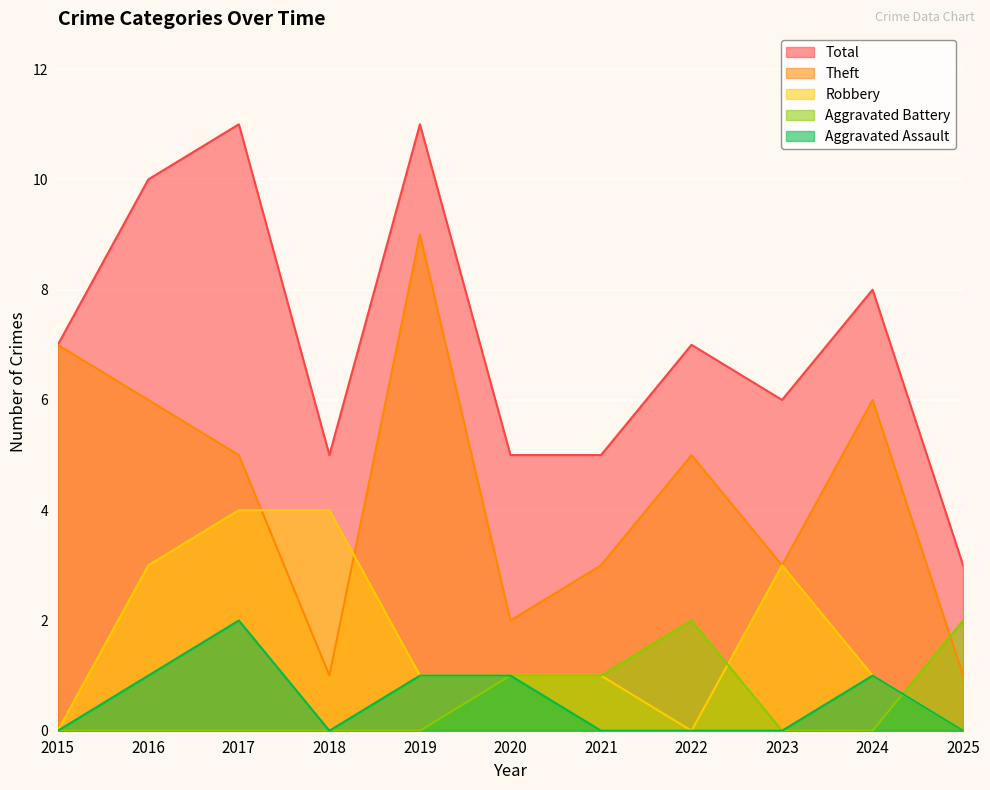

What is the difference between the maximum and minimum values in the Robbery series?

4